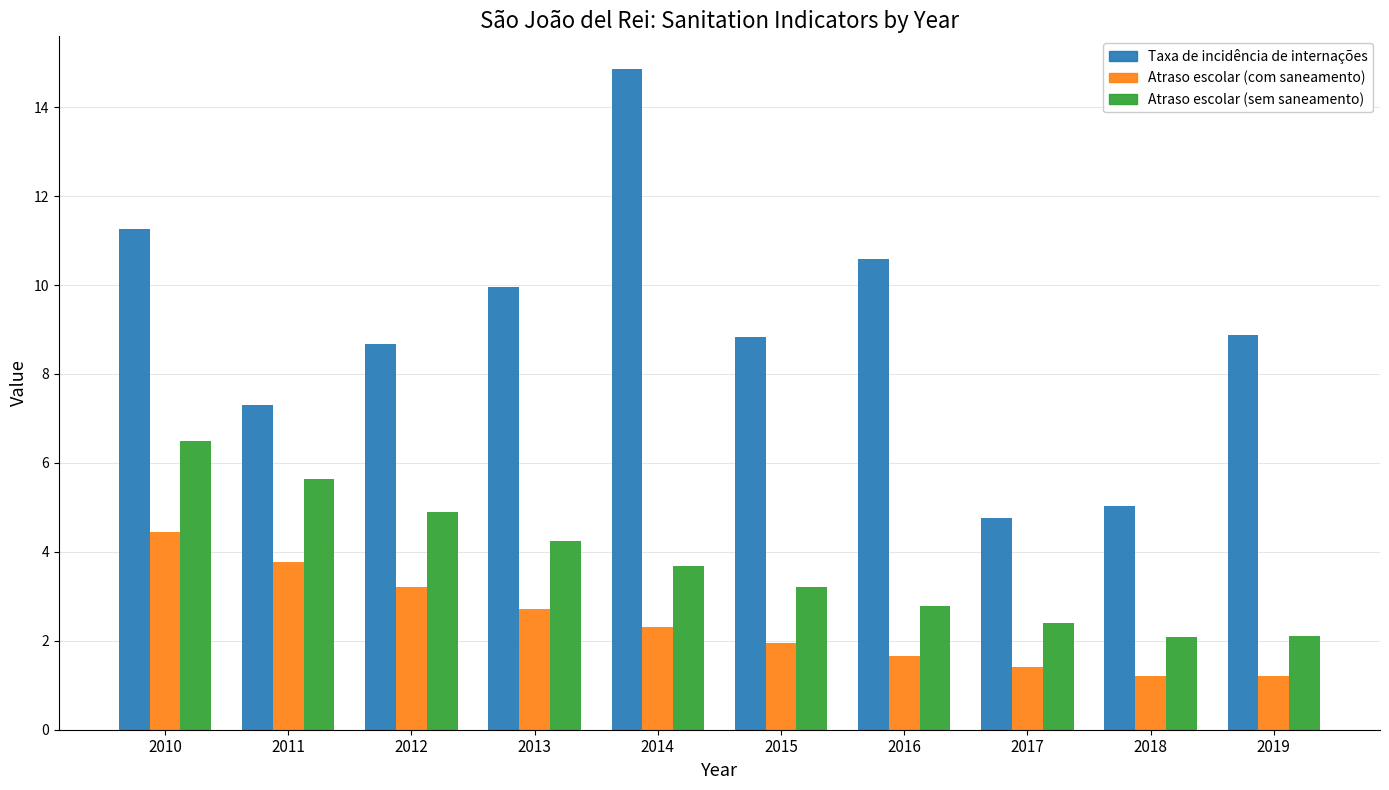

What is the total value across all series at 2014?

20.9